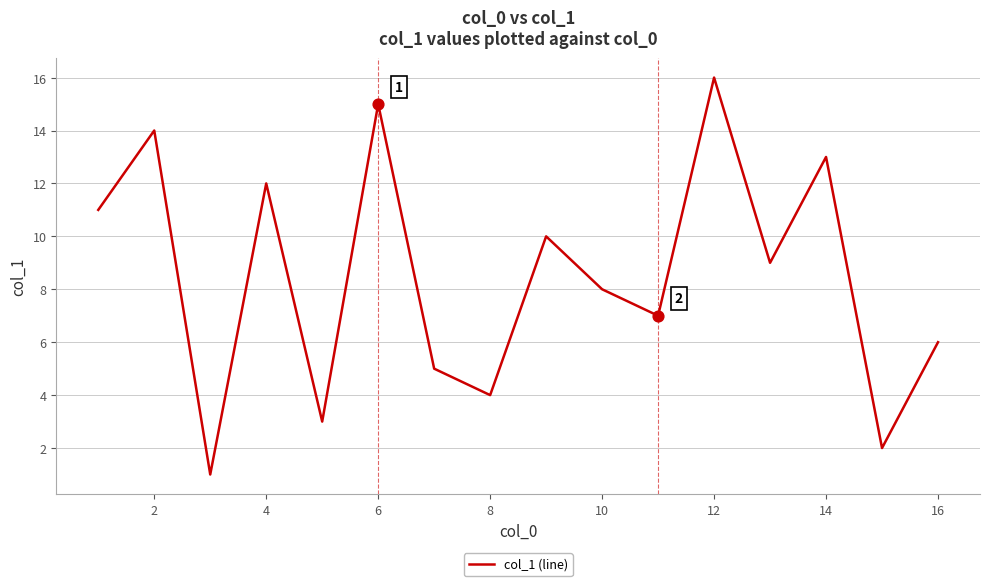

What is the maximum value shown in the chart?

16